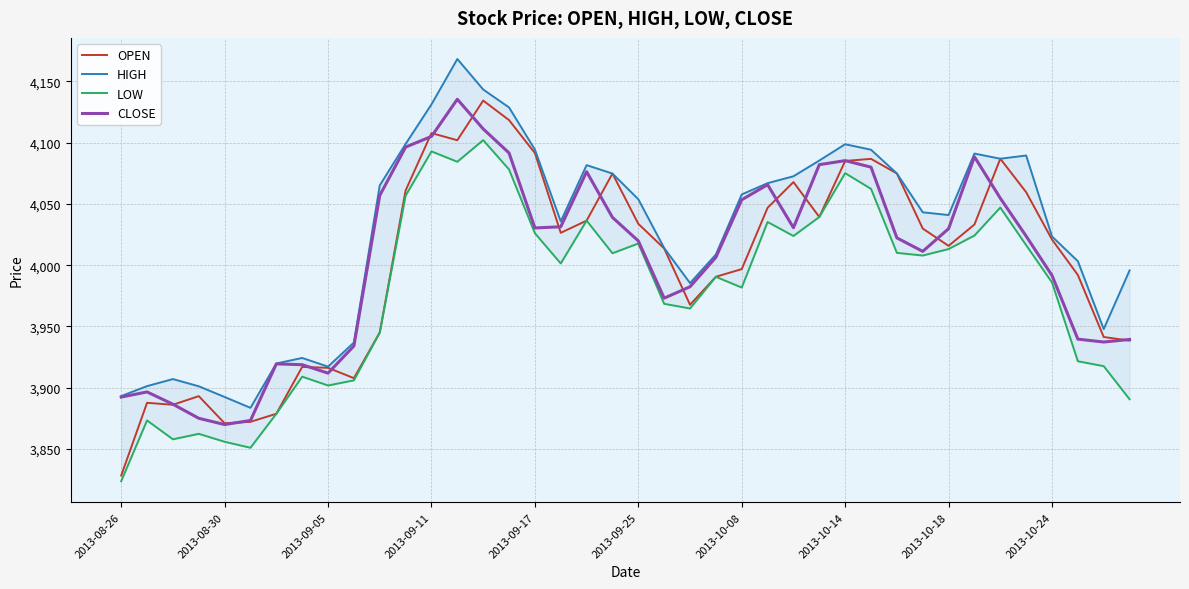

Which series has the largest total across all categories?

HIGH